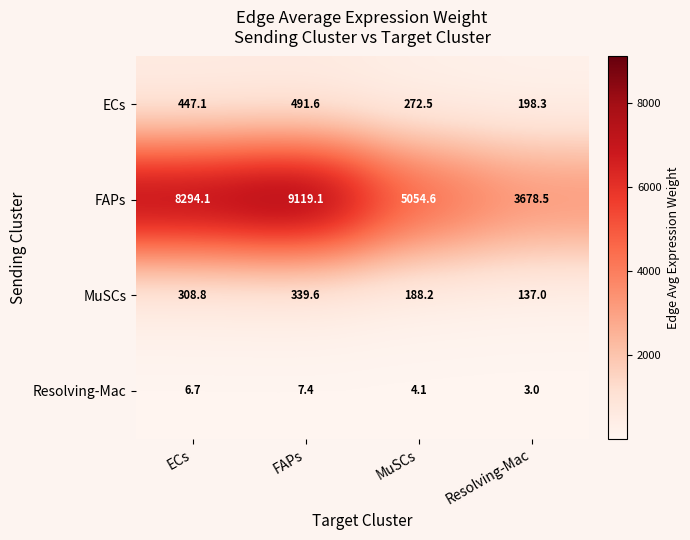

The MuSCs series shows 188.2 at MuSCs. True or false?

True